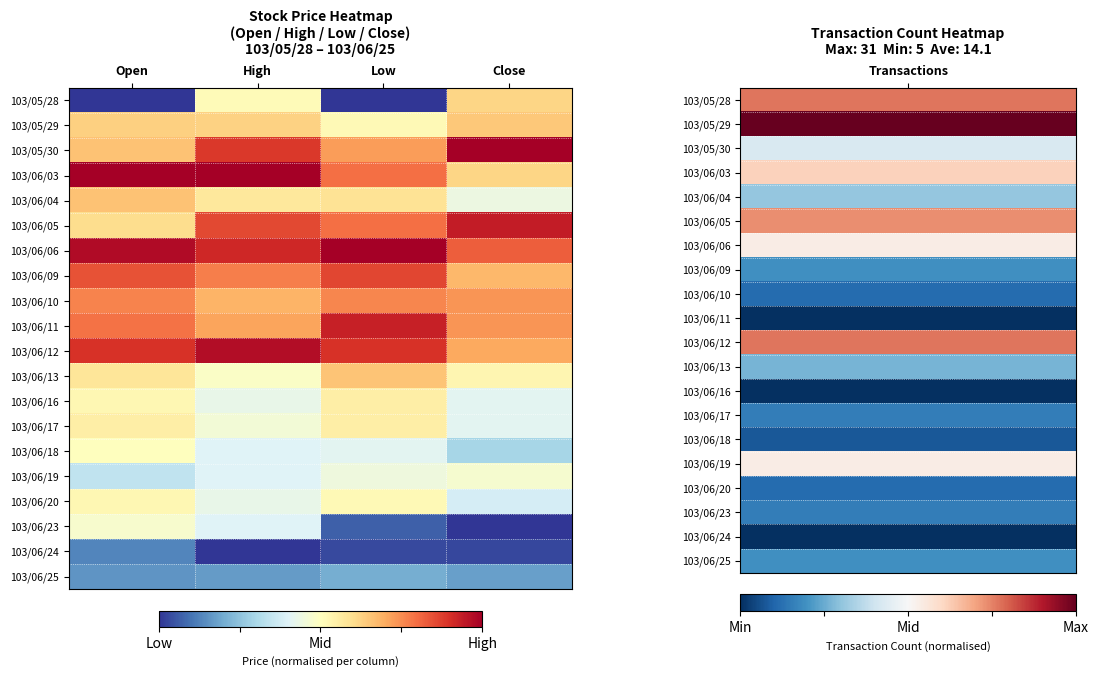

What is the greatest value displayed?

1.0